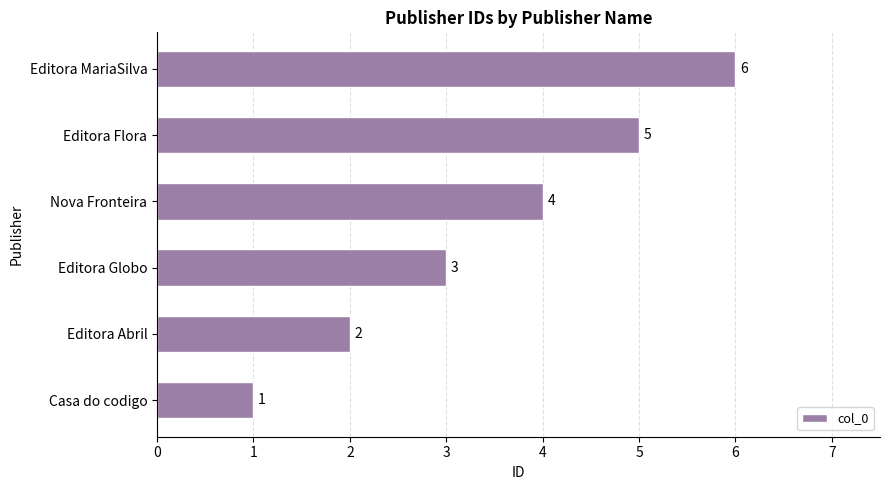

What is the change in value from Casa do codigo to Nova Fronteira?

+3